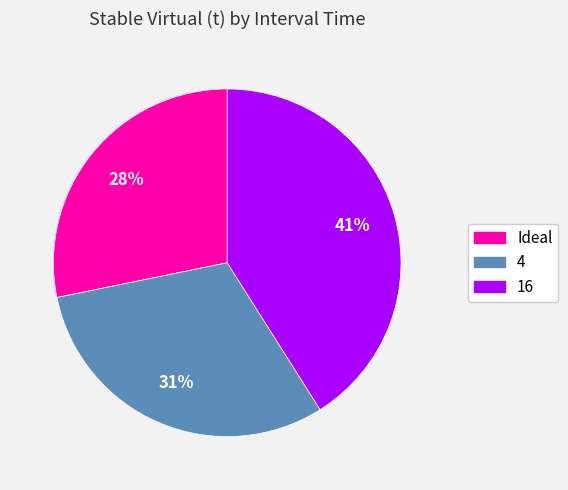

Rank the categories by value from highest to lowest.

16, 4, Ideal